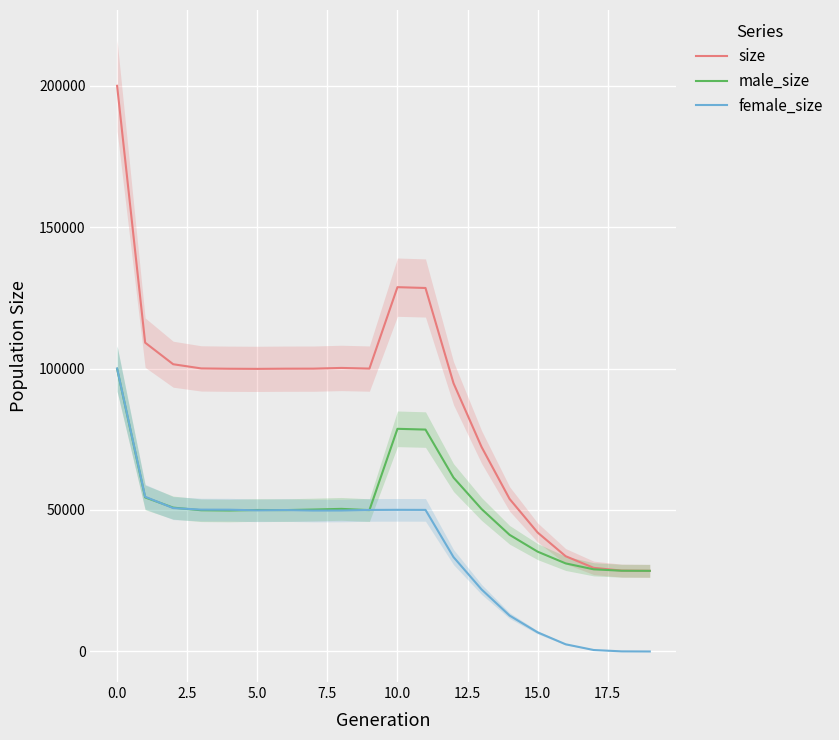

What is the highest value of the male_size series?

99901